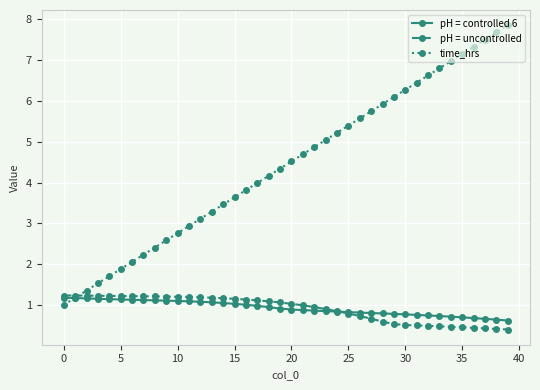

Which series has the largest range (max minus min)?

time_hrs